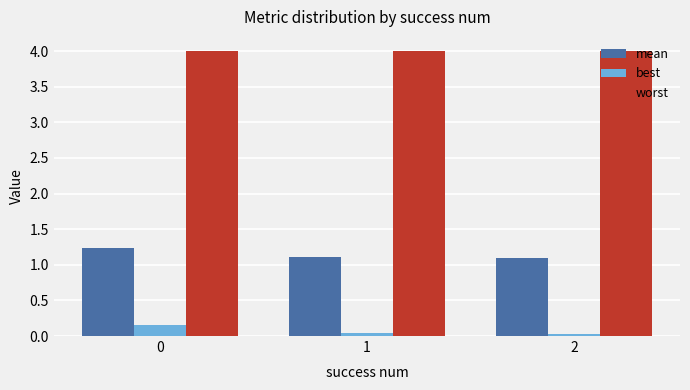

What is the total value across all series at 2?

5.1